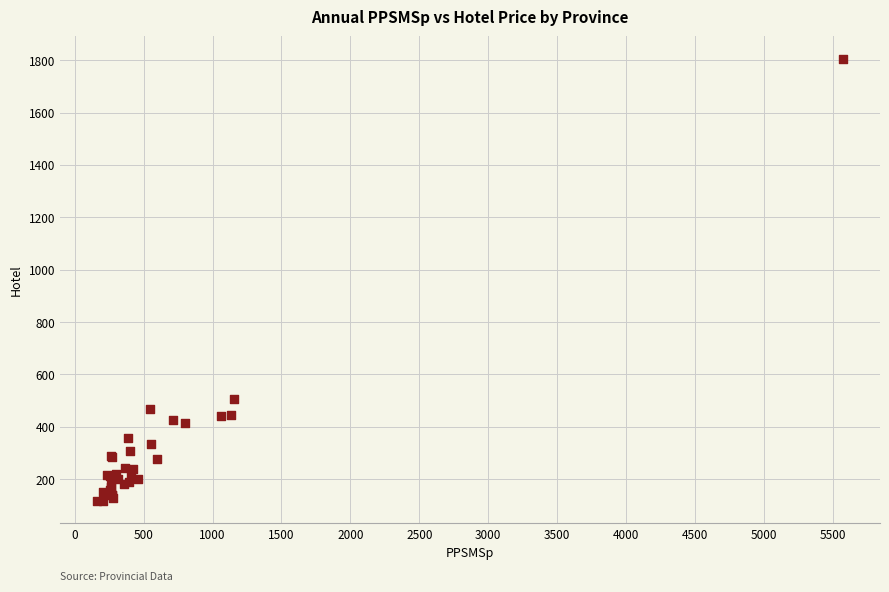

What Y value in the scatter plot is closest to 961?

506.9